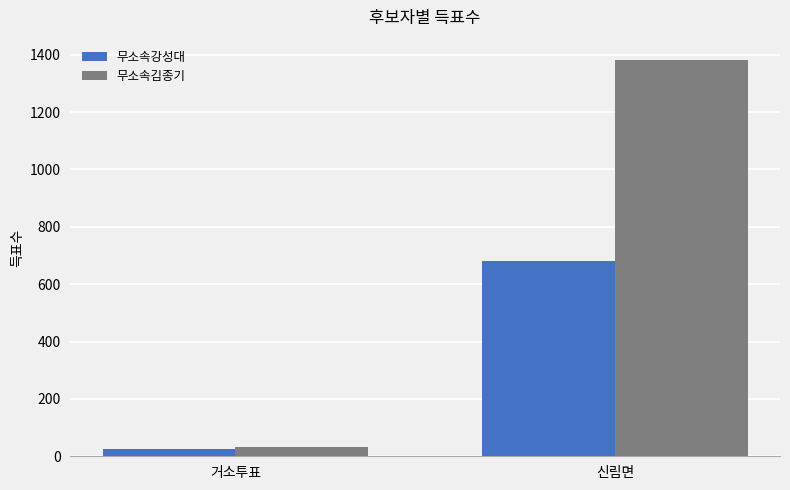

Reading left to right, list all the values displayed in this chart.

무소속강성대: 26	680
무소속김종기: 32	1383